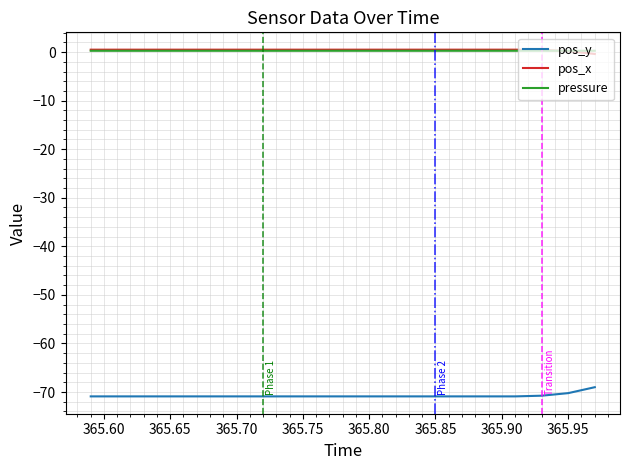

True or false: pos_x and pos_y intersect in this chart.

False